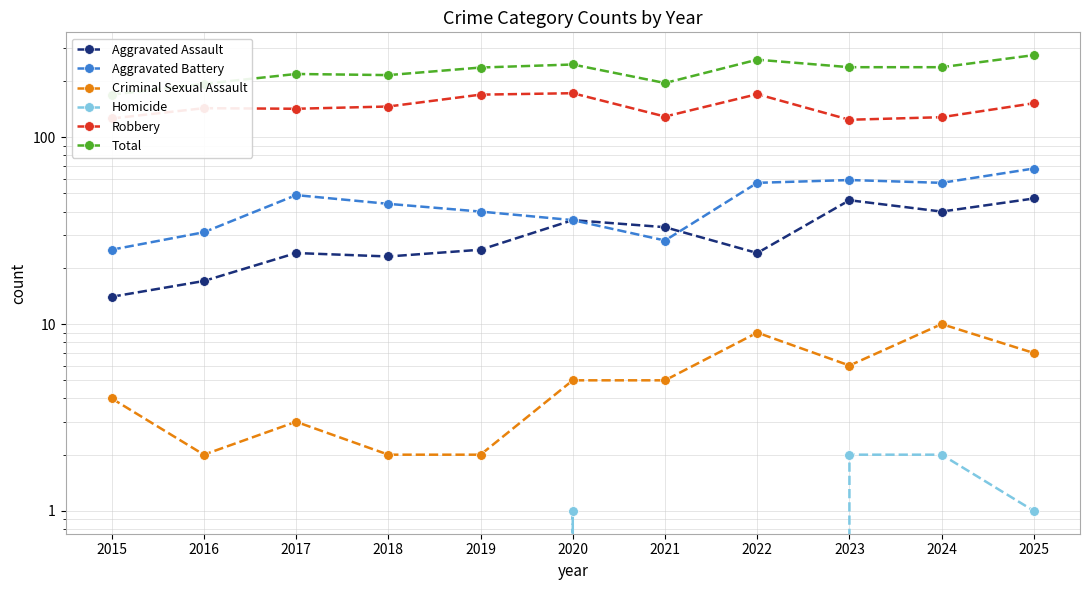

What is the average value of the Total series?

225